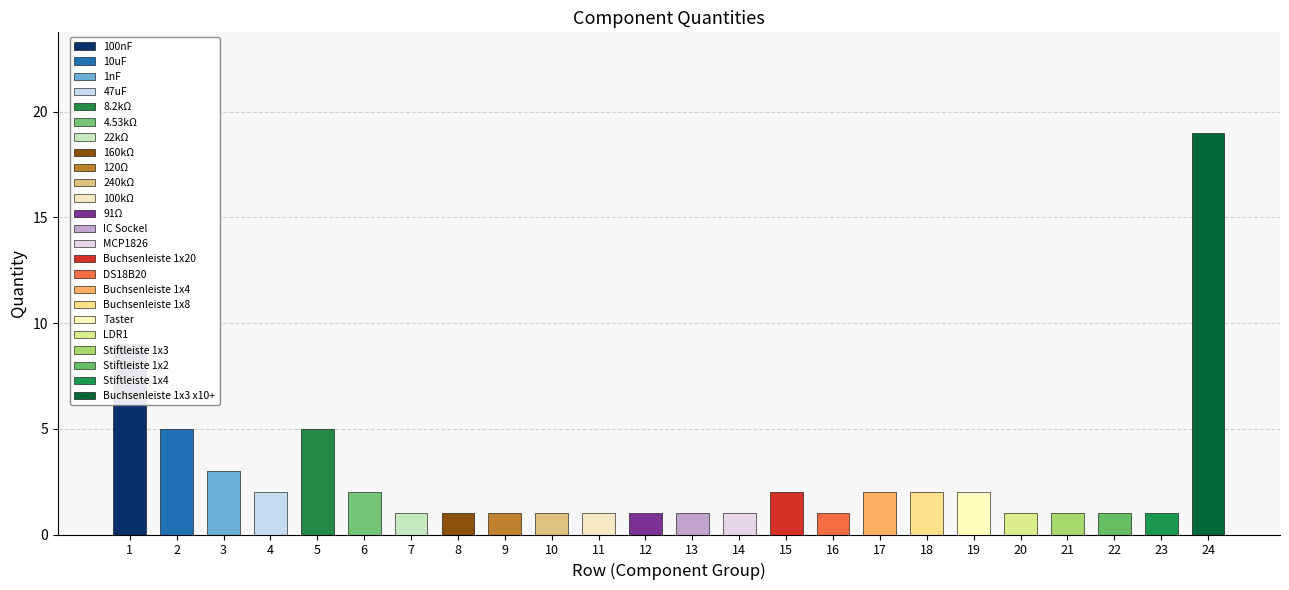

What is the minimum value shown in the chart?

1